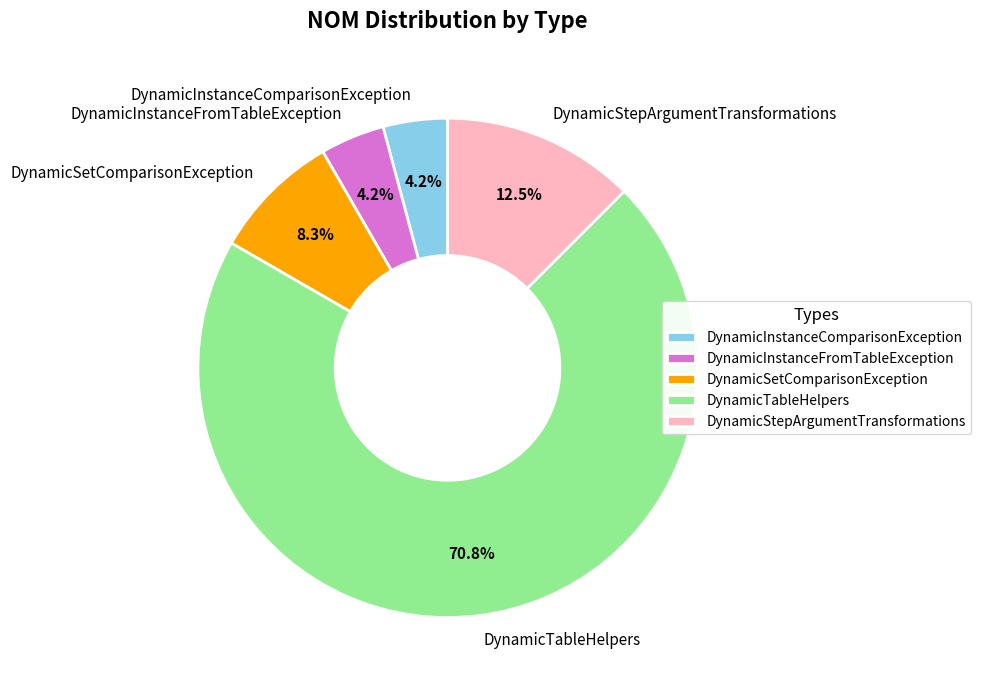

To the nearest percent, what is the difference between the DynamicInstanceFromTableException and DynamicStepArgumentTransformations slice percentages?

8%